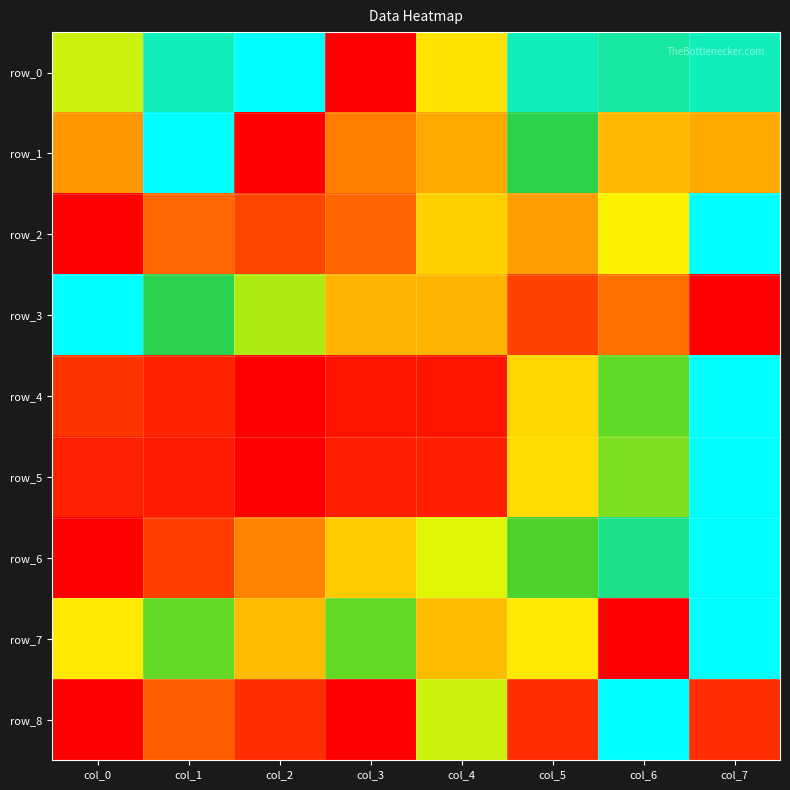

At which label is row_0 closest to 0?

col_3